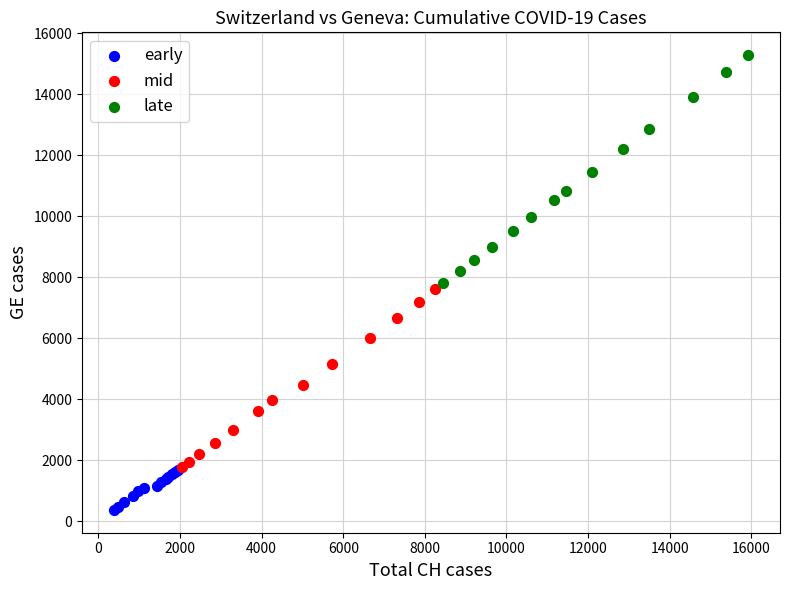

Which series reaches the maximum Y coordinate?

late